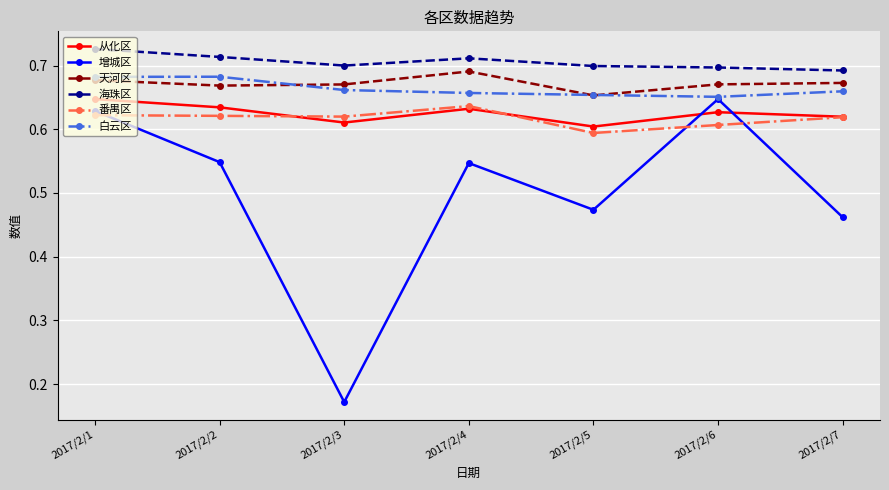

What is the total value across all series at 2017/2/3?

3.4